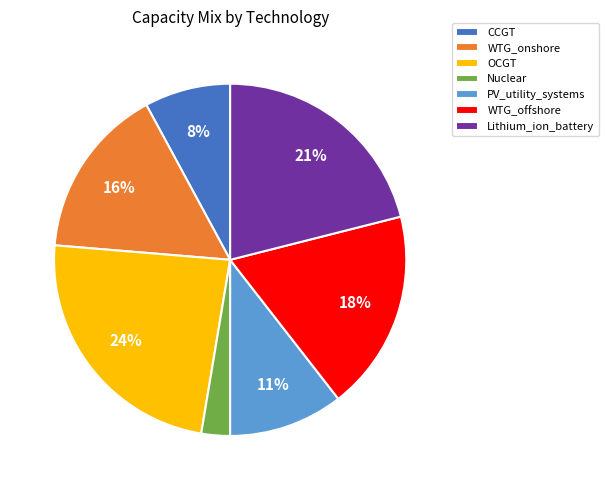

Does PV_utility_systems represent more than half of the total?

No